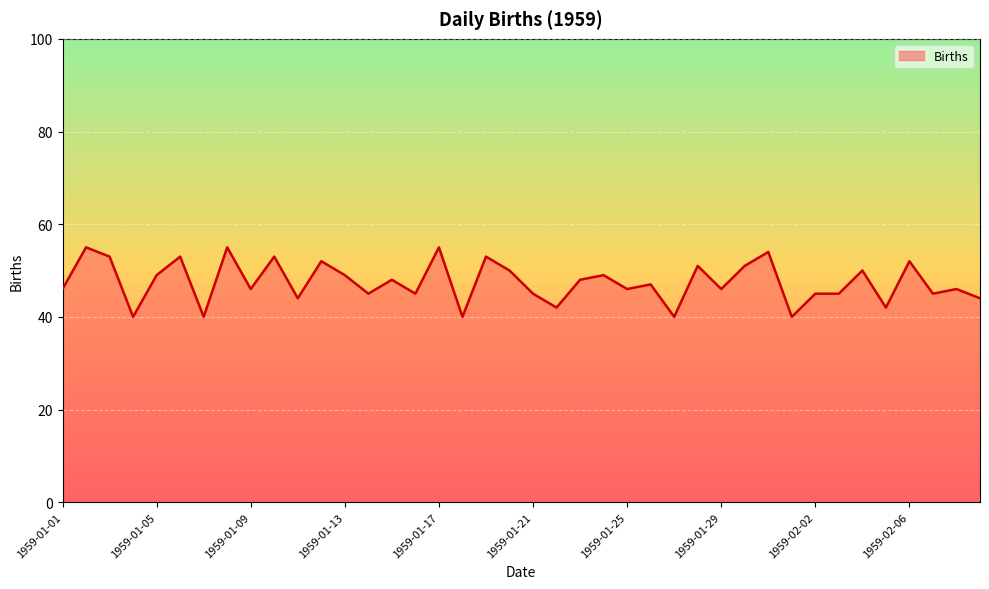

What is the maximum value shown in the chart?

55